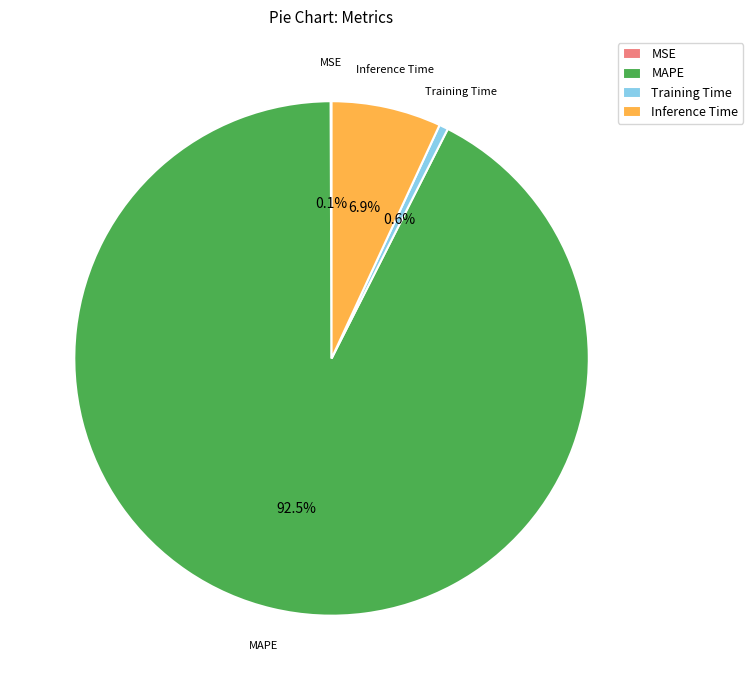

What percentage is the Training Time slice, to the nearest percent?

1%